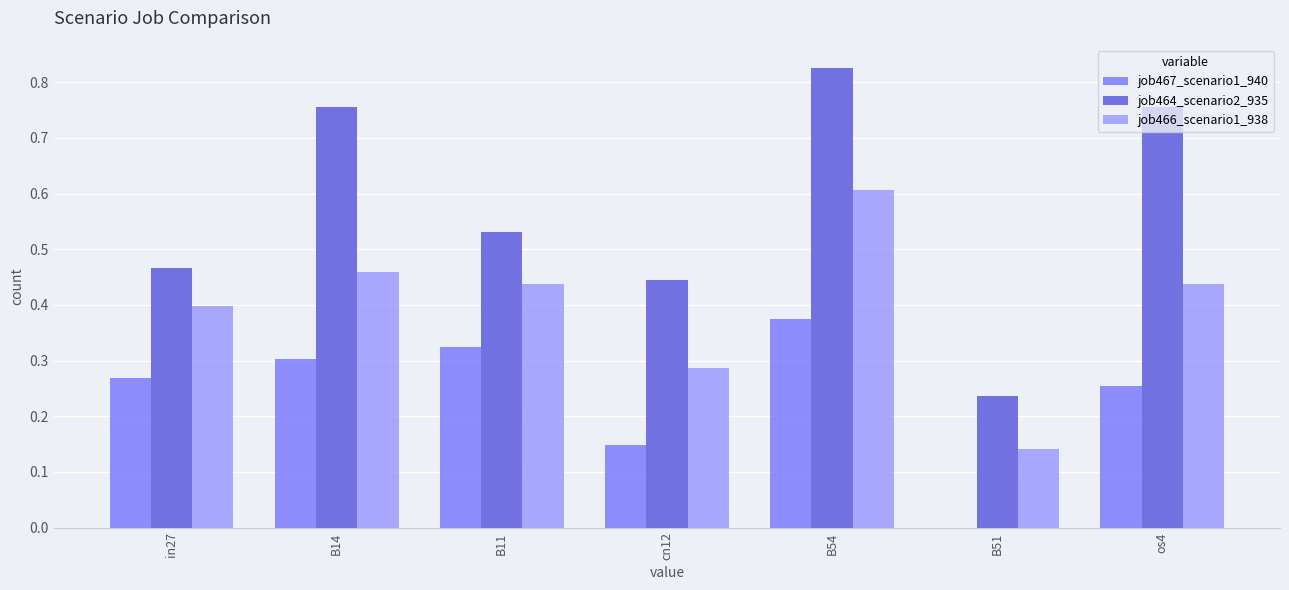

Count the number of data series in this chart.

3